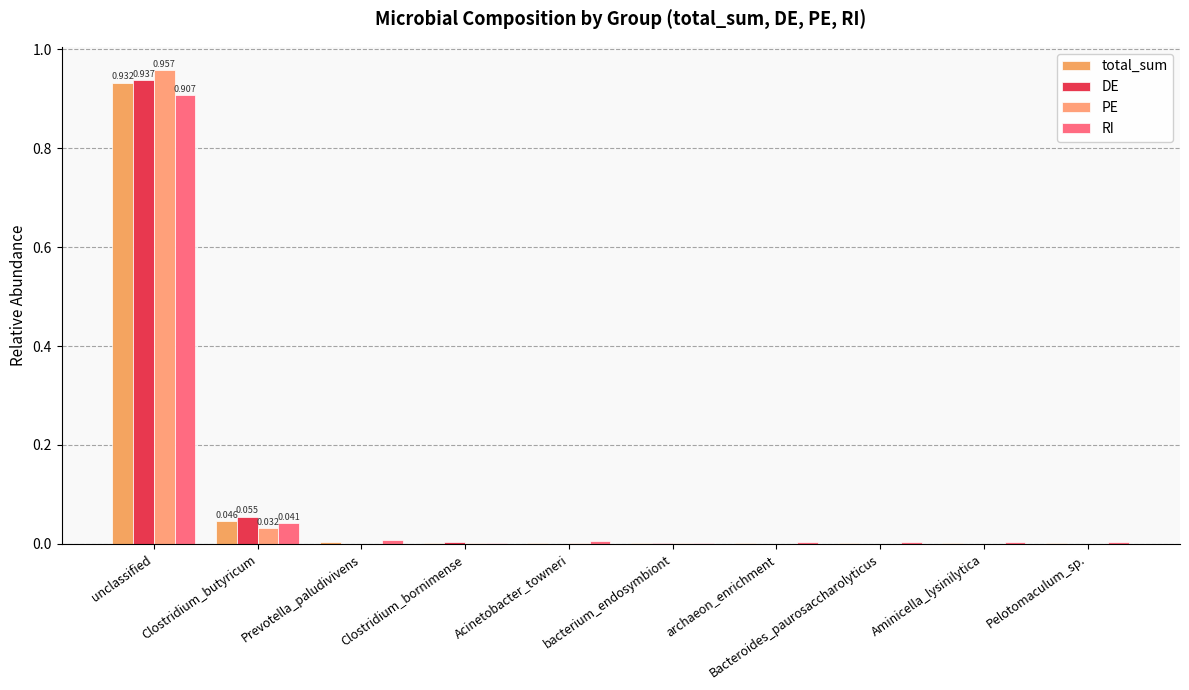

List the series in order of their peak value, lowest first.

RI, total_sum, DE, PE